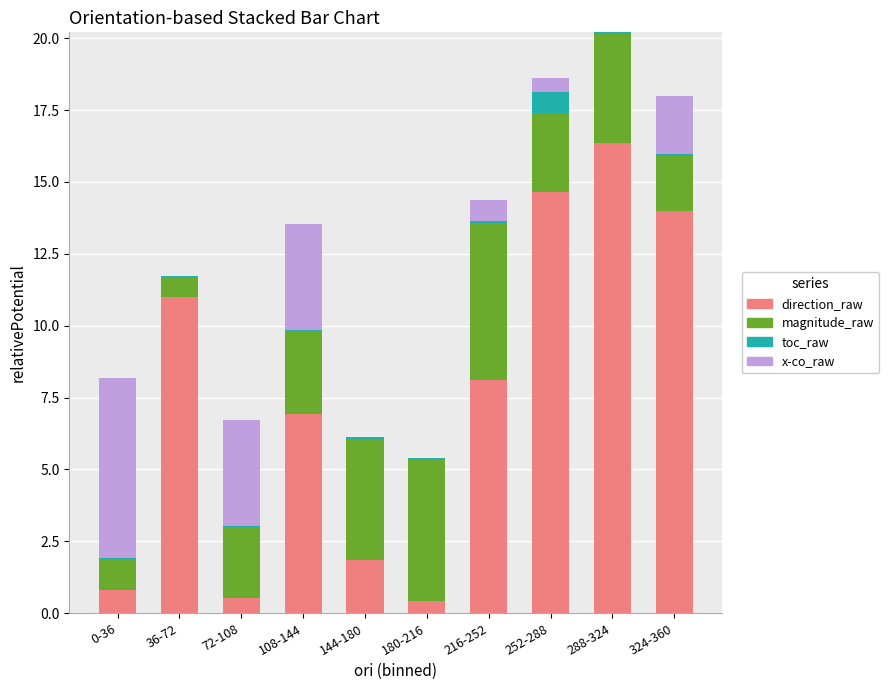

Which category has the highest value in the direction_raw series?

288-324